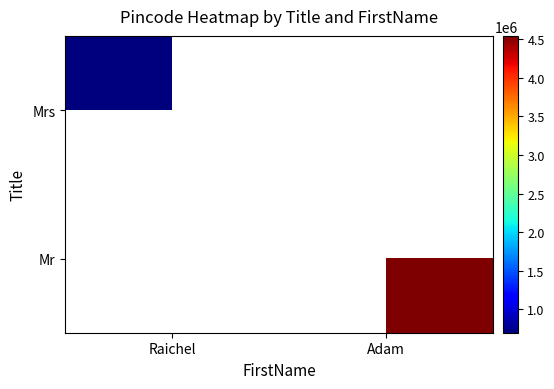

Read the Mr value at Adam.

4545454.0